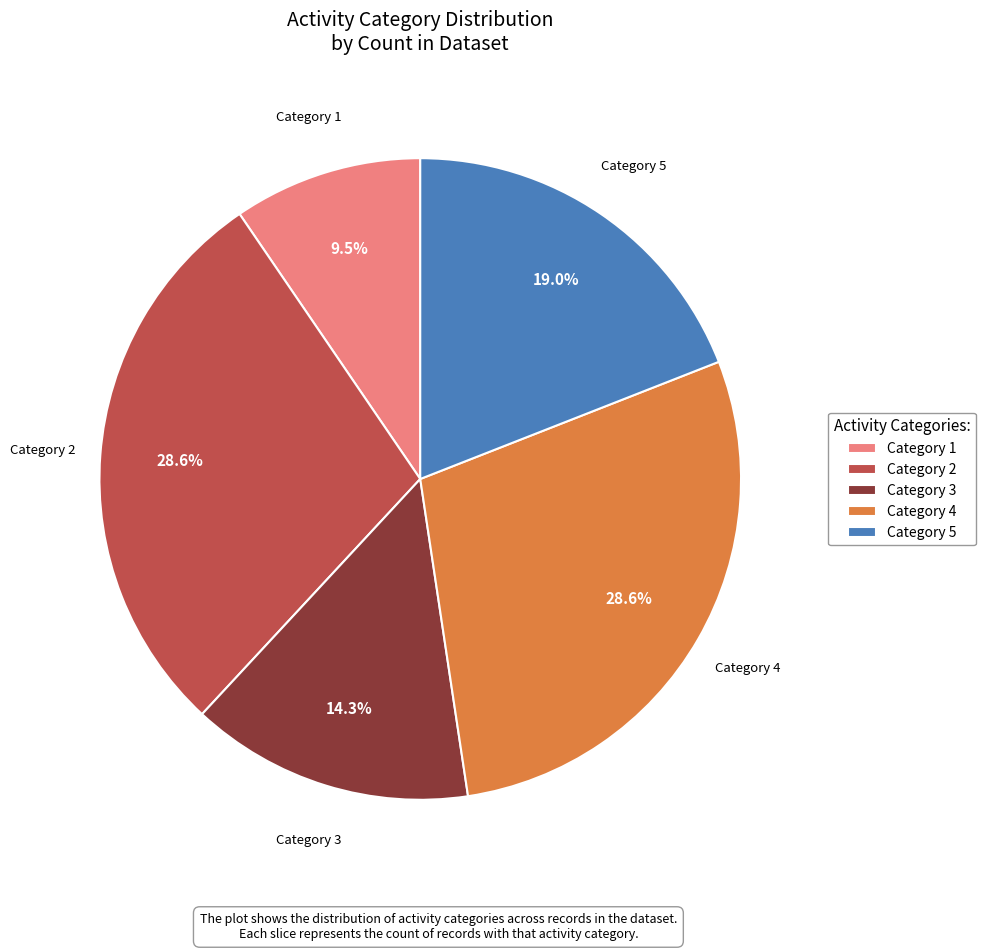

Which slice is the smallest?

Category 1